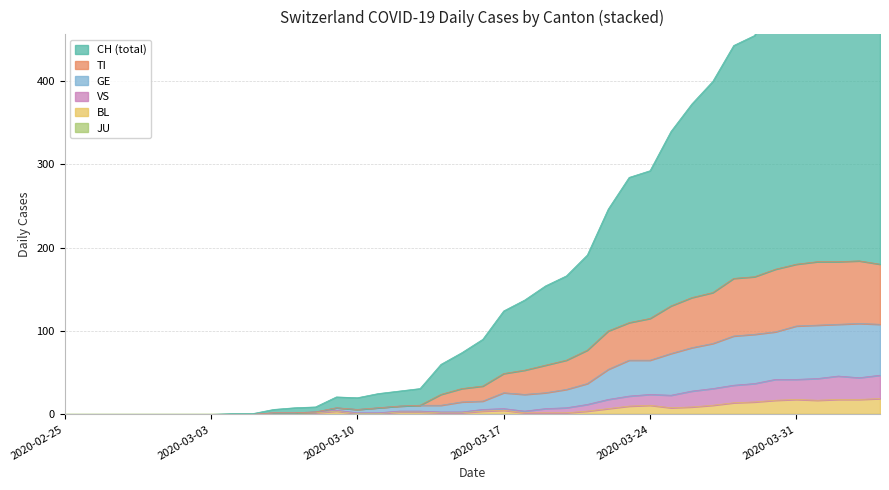

What is the highest value of the BL series?

19